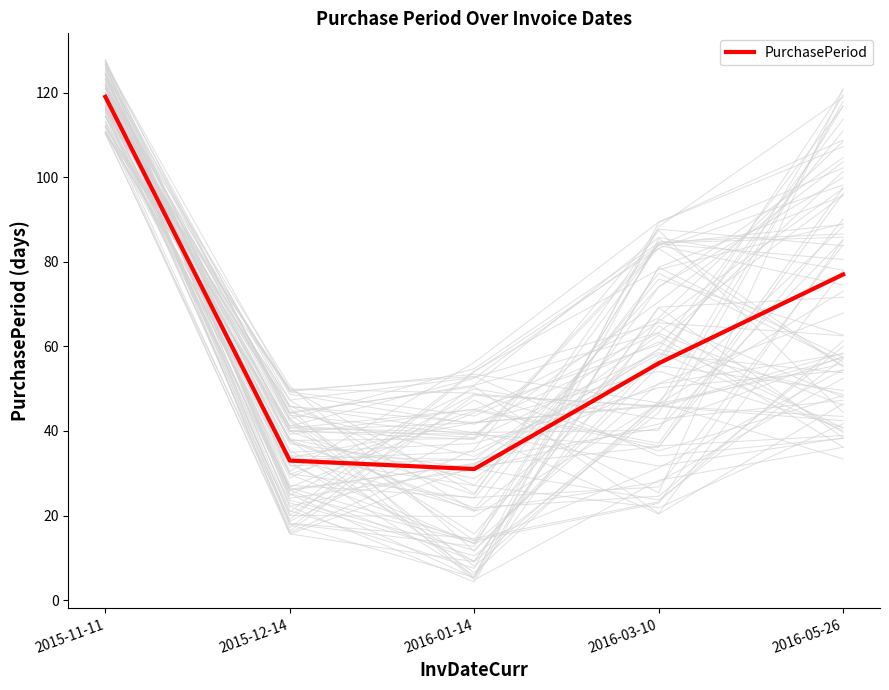

At which category does the data reach its first local valley?

2016-01-14